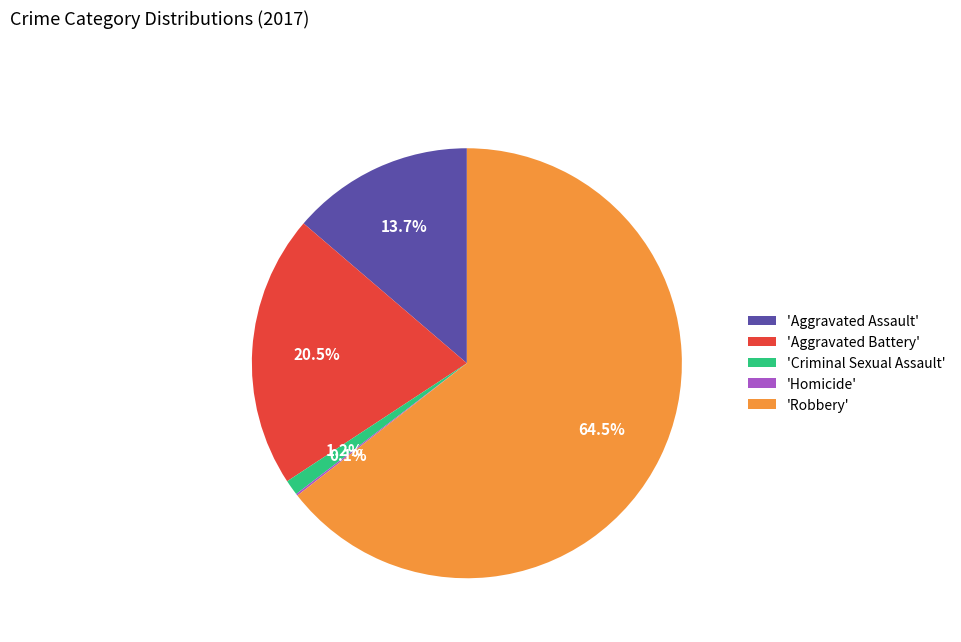

Which category has the biggest portion of the pie?

'Robbery'